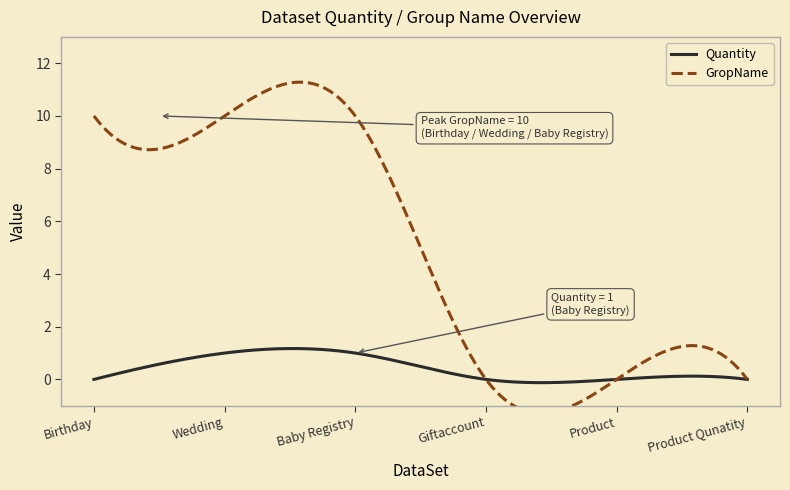

What is the label of the 6th point from the left?

Product Qunatity